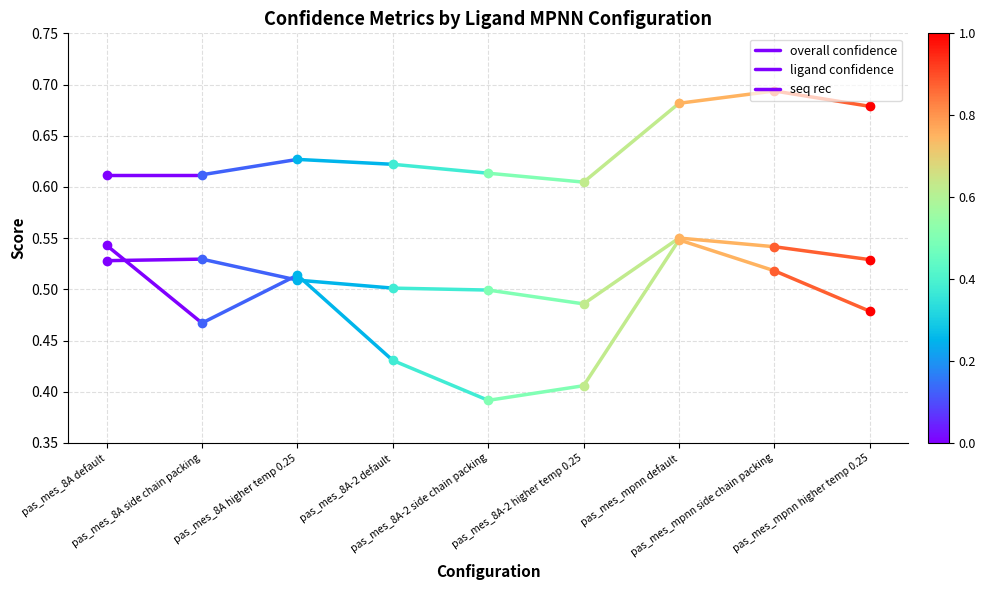

Rank the series at pas_mes_8A default from highest to lowest value.

seq rec, ligand confidence, overall confidence